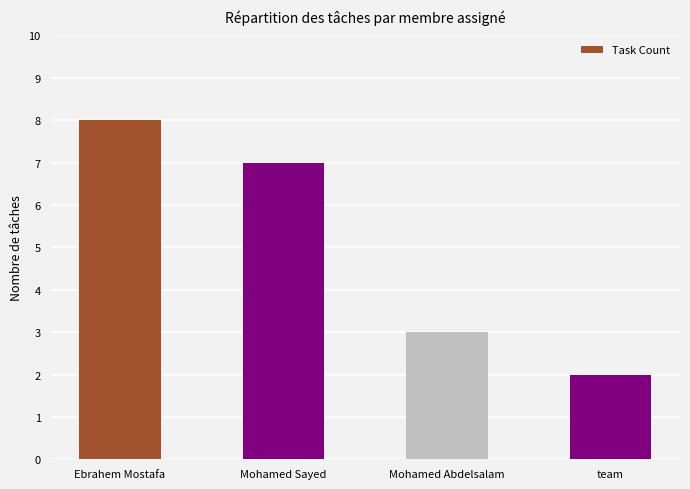

Where does the data first go above 7?

Ebrahem Mostafa